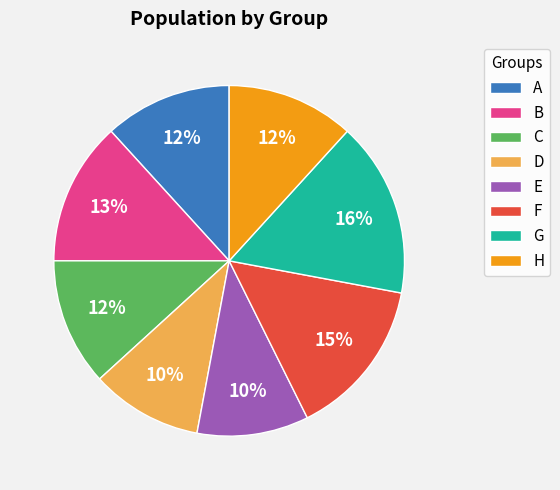

Do A and C together represent more than half of the pie?

No